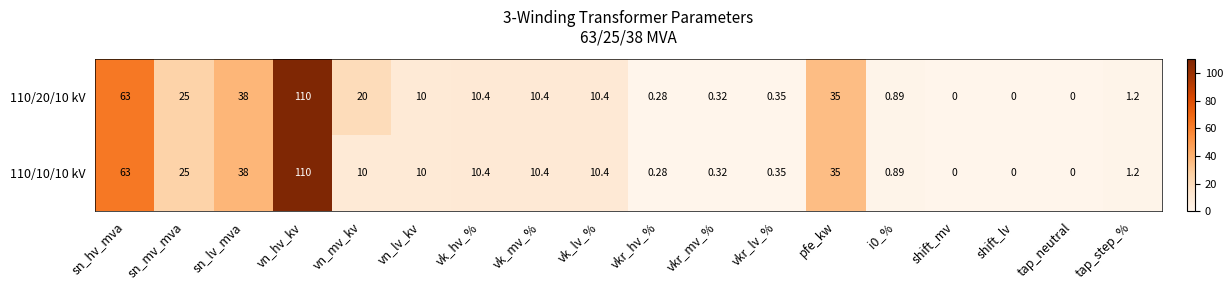

At which label is 110/10/10 kV closest to 55?

sn_hv_mva